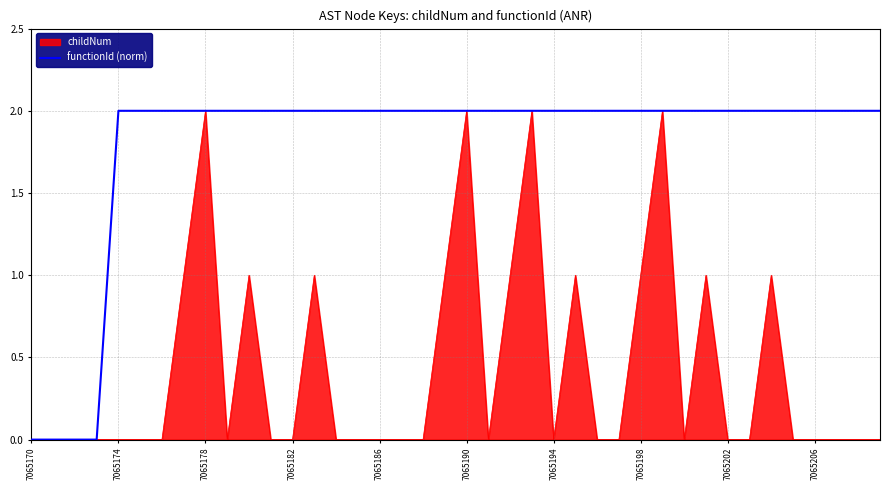

List the series in order of their overall mean, lowest first.

childNum, functionId (norm)